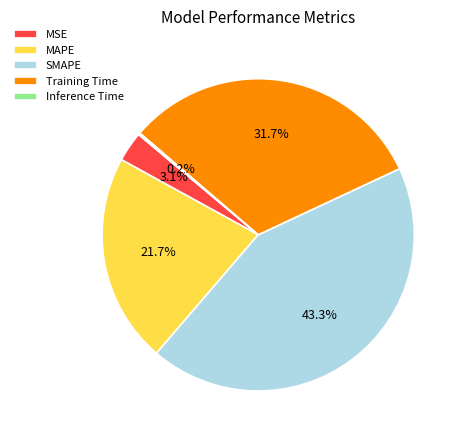

Is there any slice that represents more than half of the pie?

No